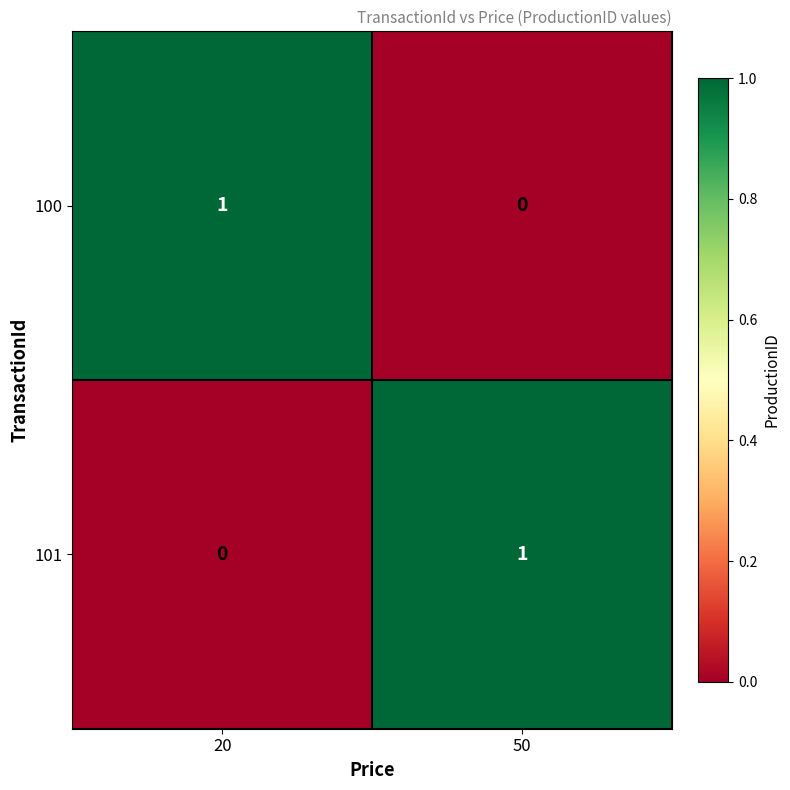

At which label does 101 reach its peak?

50